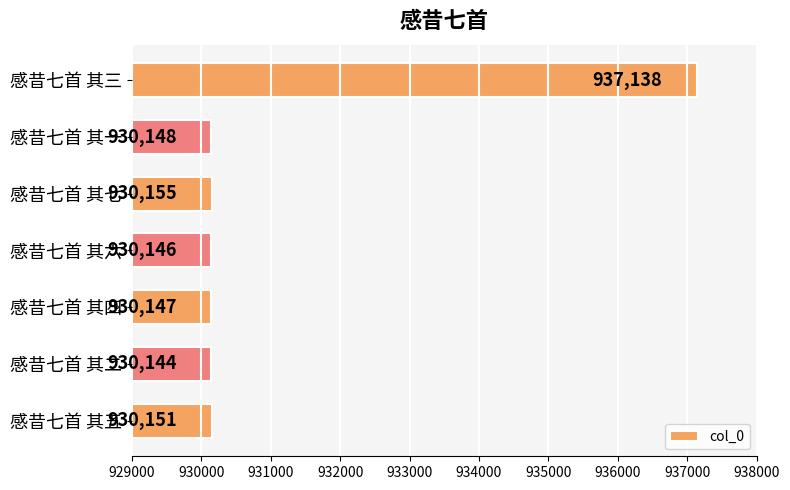

What is the ratio of the value at 感昔七首 其一 to the value at 感昔七首 其五?

1.0